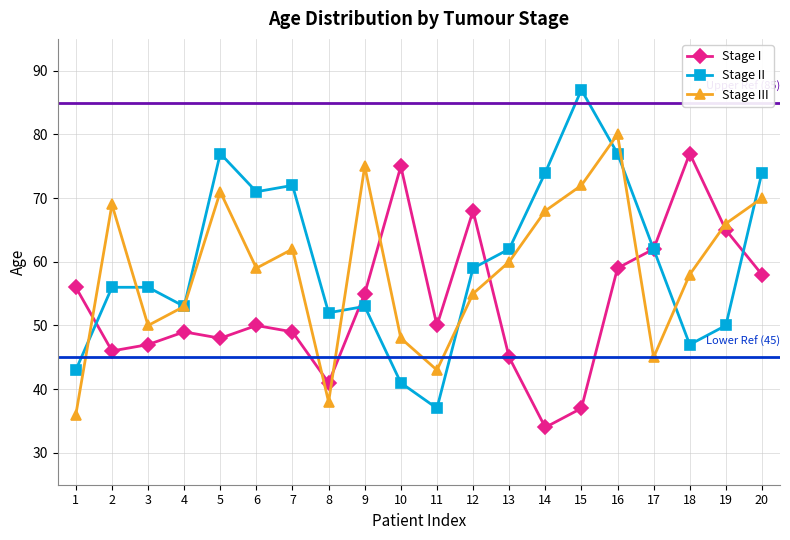

What is the sum of the Stage I values at 20 and 19?

123